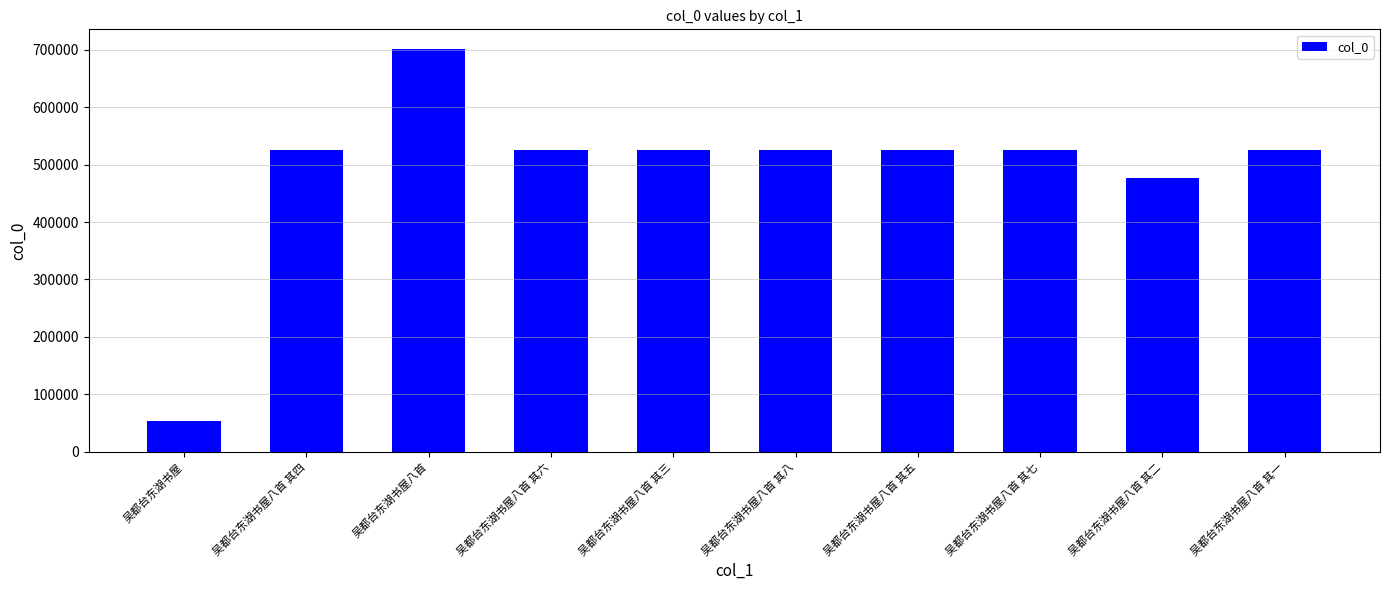

How many data points are less than 525986?

5